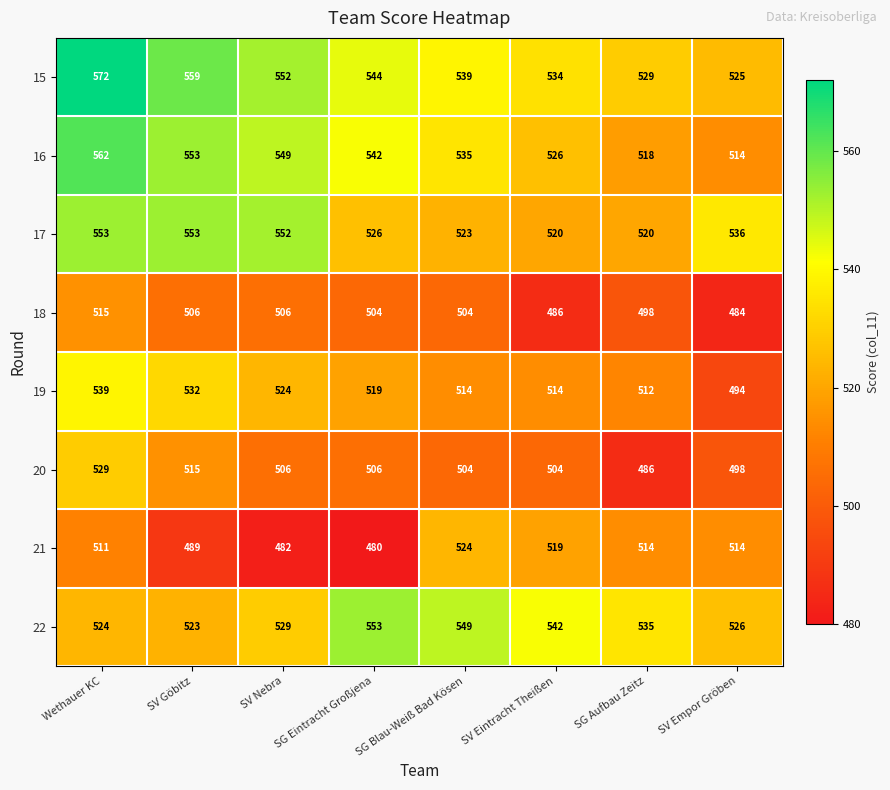

At how many categories does at least one series exceed 516?

8